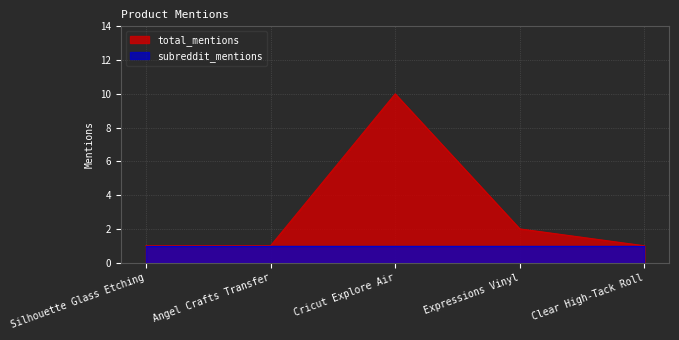

How many data points are above 1?

2